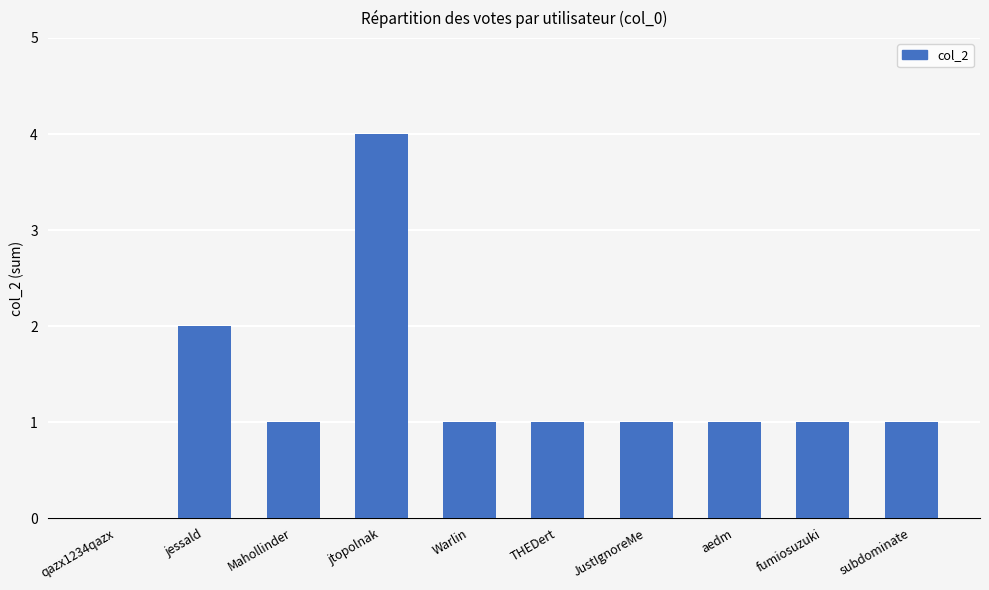

The chart shows a value of 1 at aedm. True or false?

True